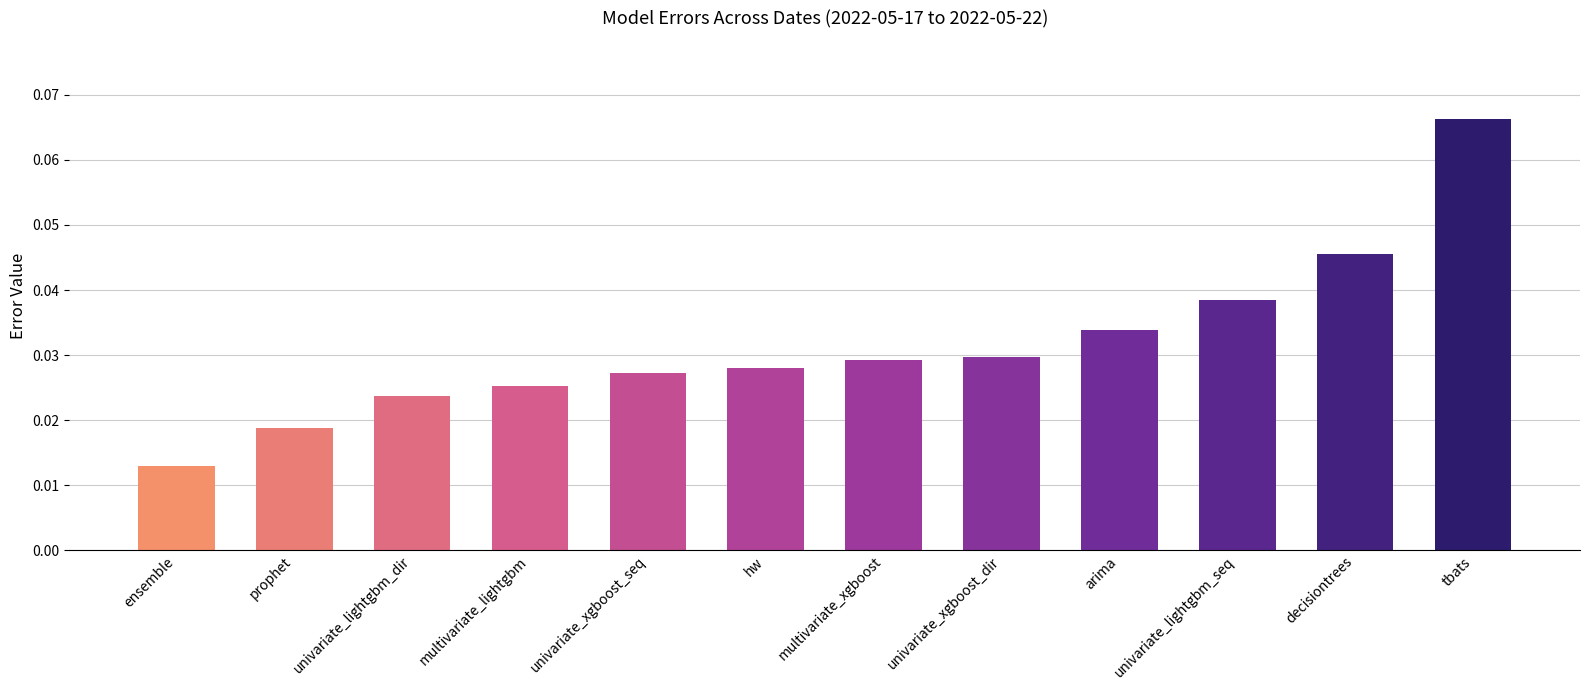

How many values are between 0 and 1?

12